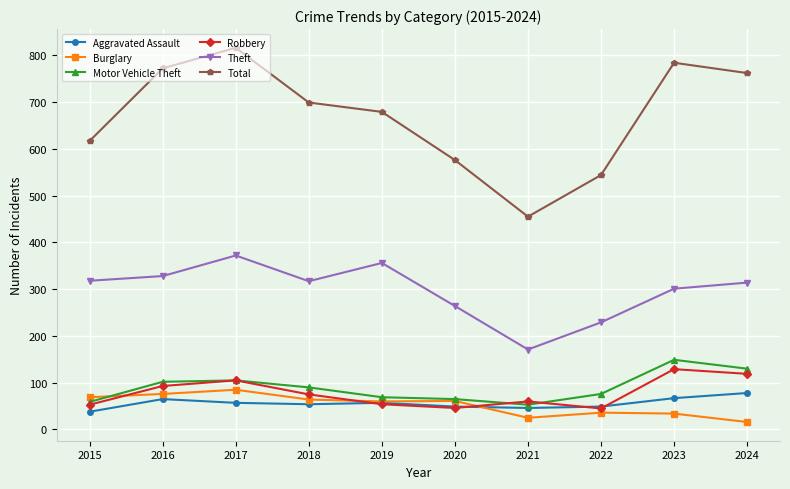

At which label does Aggravated Assault reach its peak?

2024